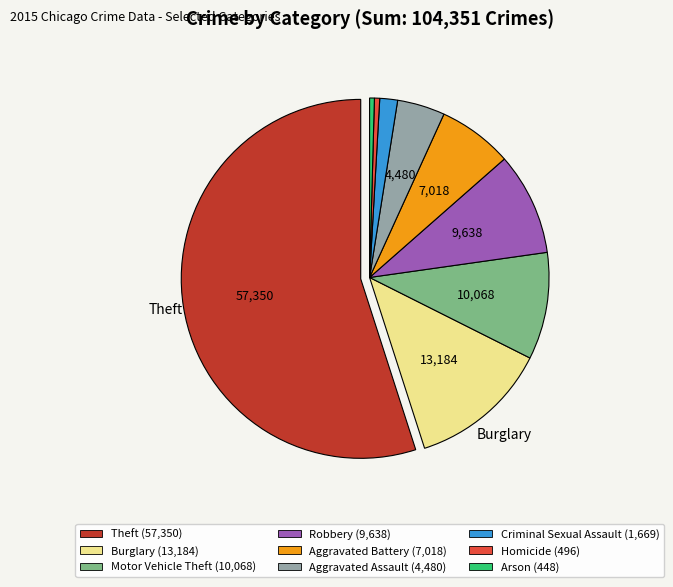

What is the largest slice in the pie chart?

Theft